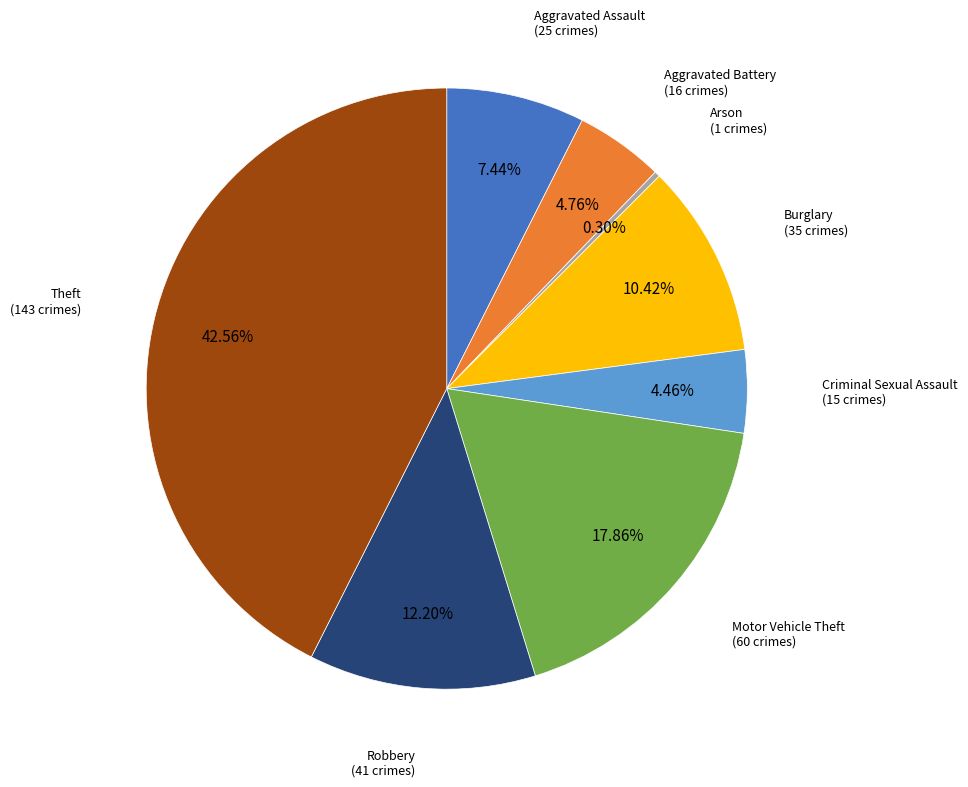

Which category has the biggest portion of the pie?

Theft